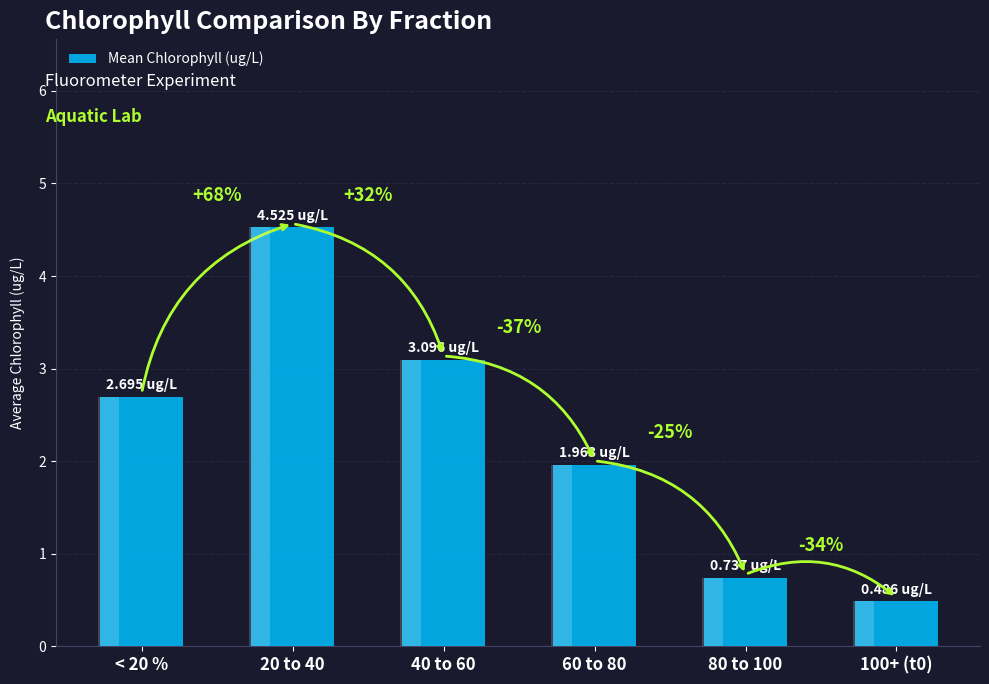

What is the label of the 2nd bar from the left?

20 to 40